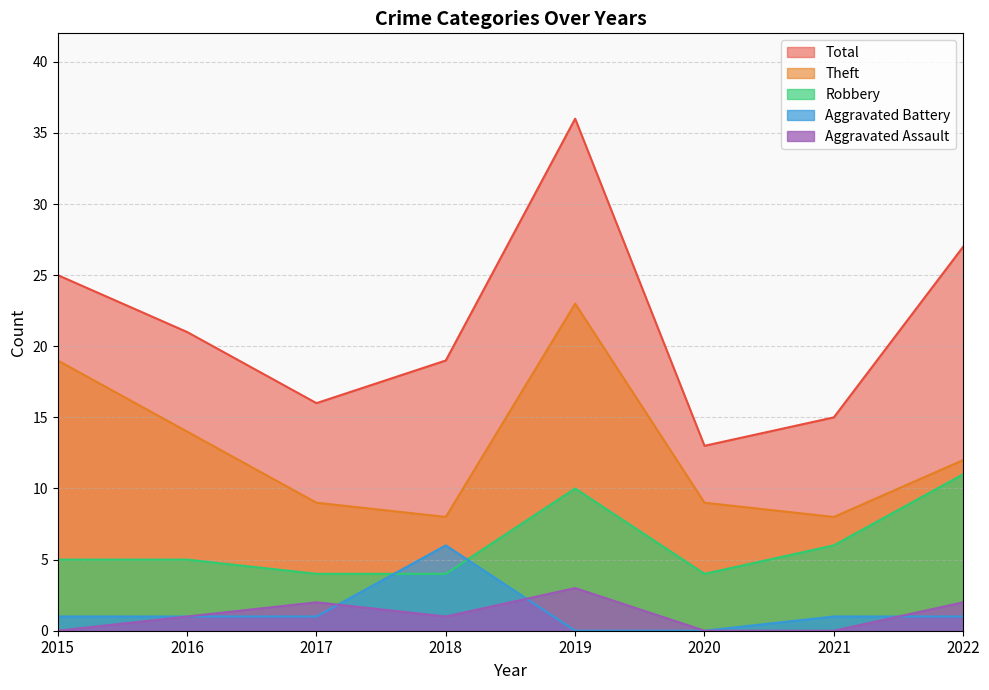

List the labels in order of Total value, smallest first.

2020, 2021, 2017, 2018, 2016, 2015, 2022, 2019